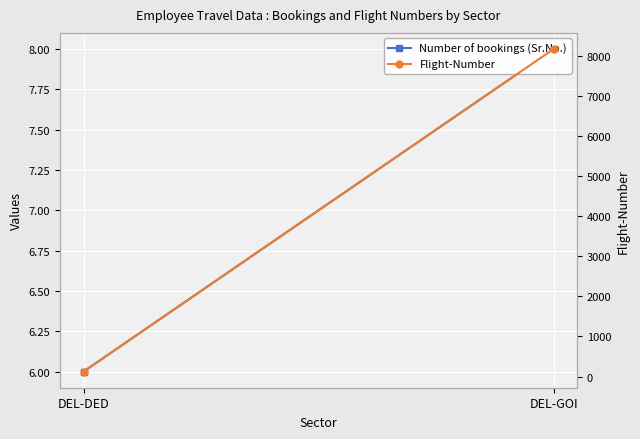

Between DEL-DED and DEL-GOI, which is larger?

DEL-GOI